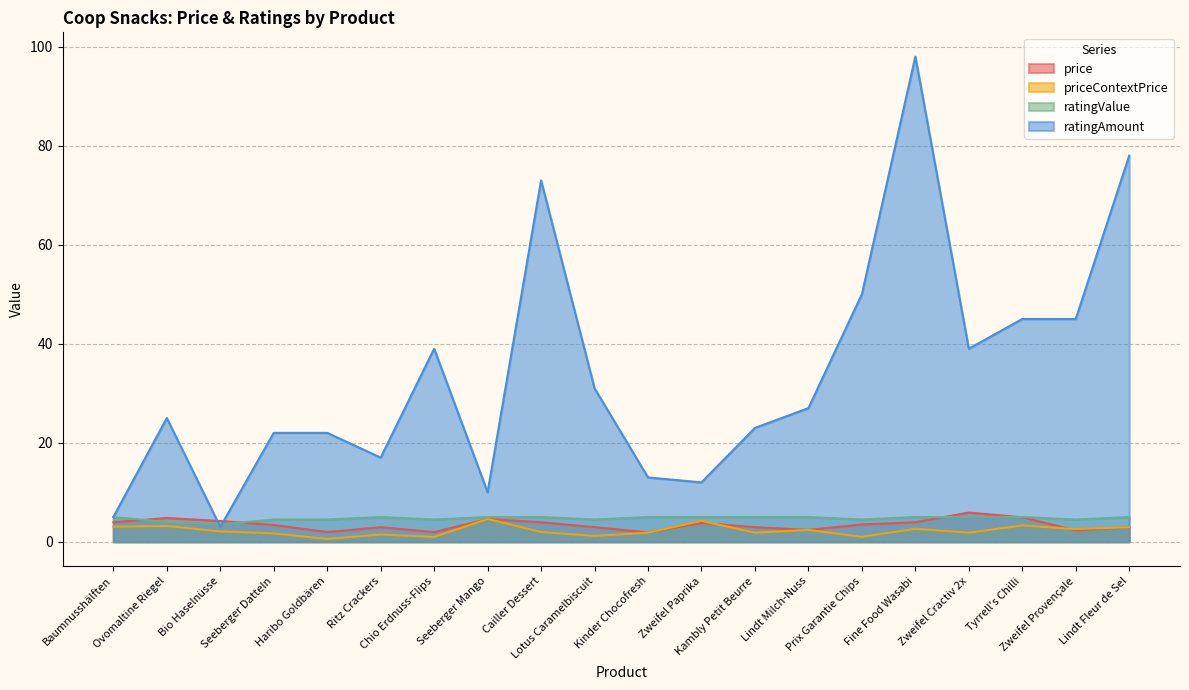

Reading right to left, list all the values displayed in this chart.

price: 3.0	2.3	5.0	5.9	4.0	3.5	2.4	3.0	3.8	1.9	3.0	4.0	4.6	1.9	3.0	1.9	3.4	4.2	4.8	4.0
priceContextPrice: 3.0	2.6	3.3	1.8	2.6	1.0	2.4	1.8	4.2	1.9	1.2	2.0	4.6	1.0	1.5	0.6	1.7	2.1	3.2	3.0
ratingValue: 5.0	4.5	5.0	5.0	5.0	4.5	5.0	5.0	5.0	5.0	4.5	5.0	5.0	4.5	5.0	4.5	4.5	3.5	4.0	5.0
ratingAmount: 78.0	45.0	45.0	39.0	98.0	50.0	27.0	23.0	12.0	13.0	31.0	73.0	10.0	39.0	17.0	22.0	22.0	3.0	25.0	5.0